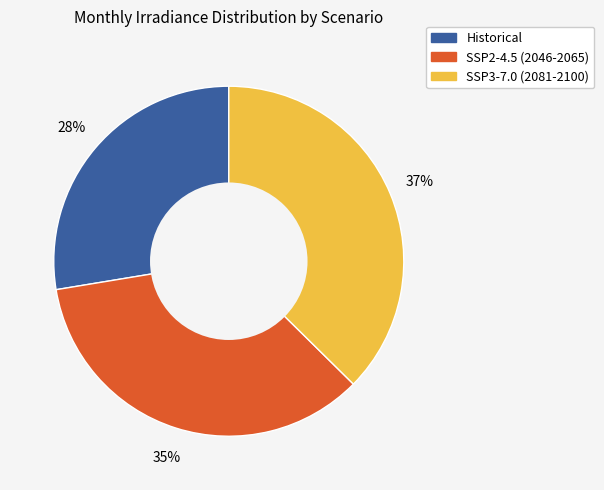

Rank the categories by value from lowest to highest.

Historical, SSP2-4.5 (2046-2065), SSP3-7.0 (2081-2100)